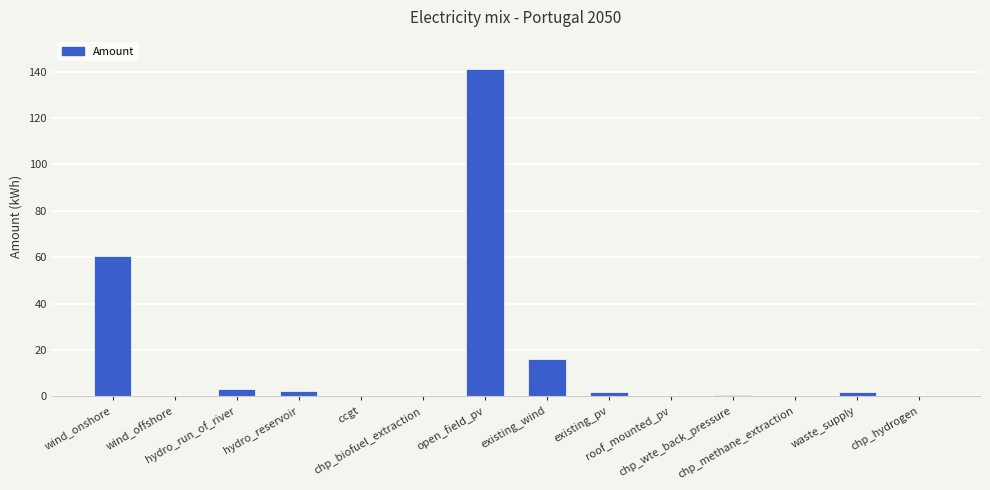

What is the maximum value shown in the chart?

141.0